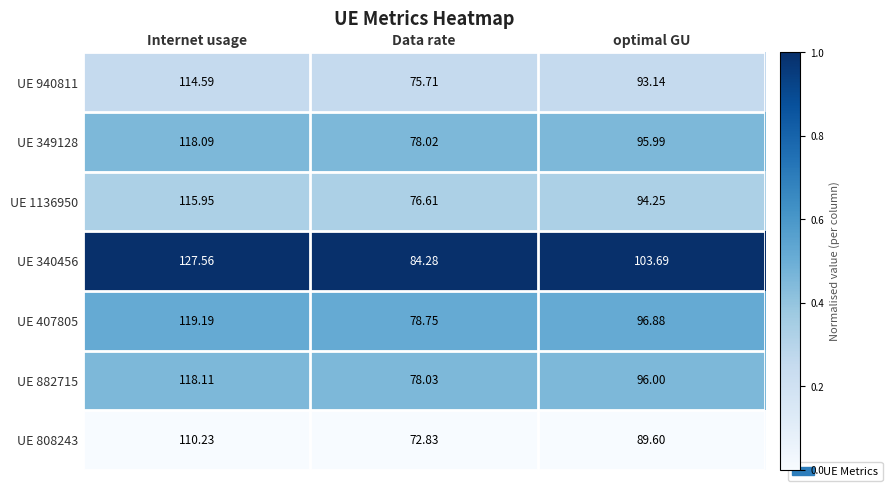

How many series are shown in this chart?

7